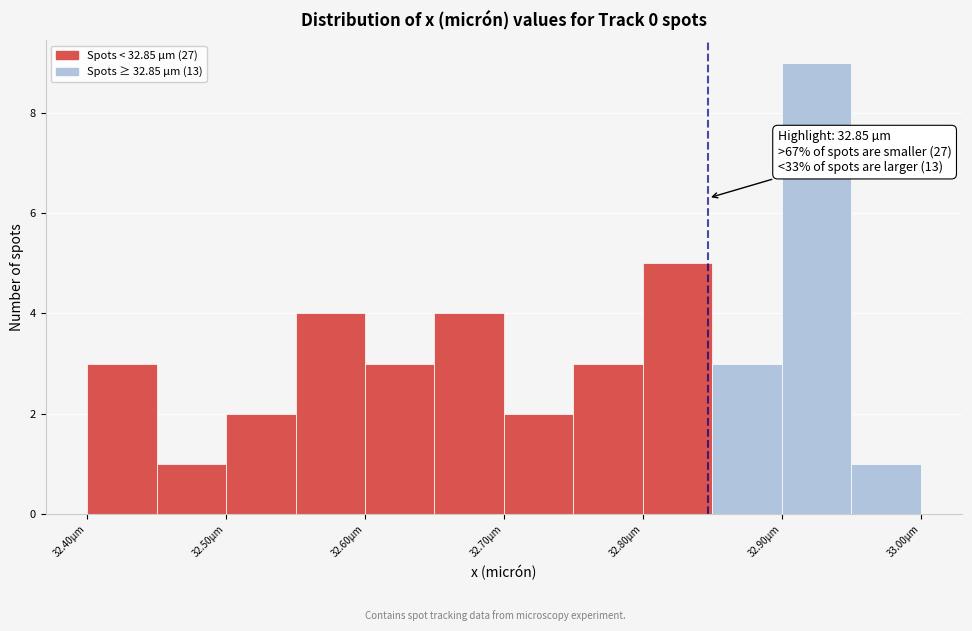

Over which range of the x-axis is the bar tallest?

32.90 to 32.95